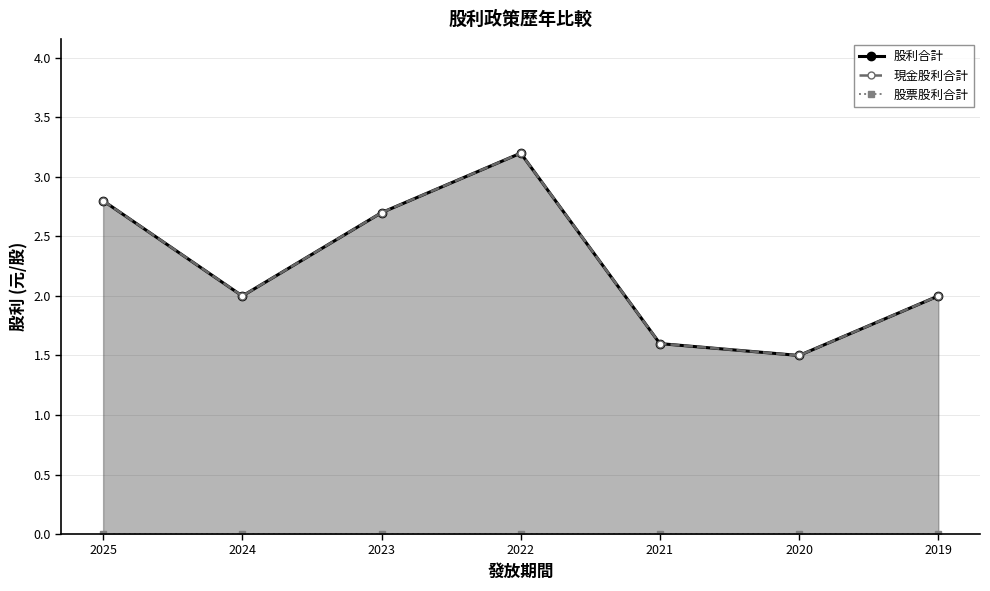

True or false: 股利合計 has more than 1 interior local peaks.

False